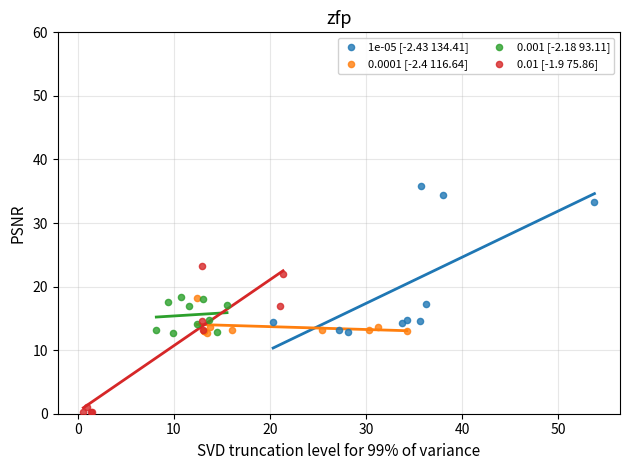

Which series reaches the maximum Y coordinate?

1e-05 [-2.43 134.41]